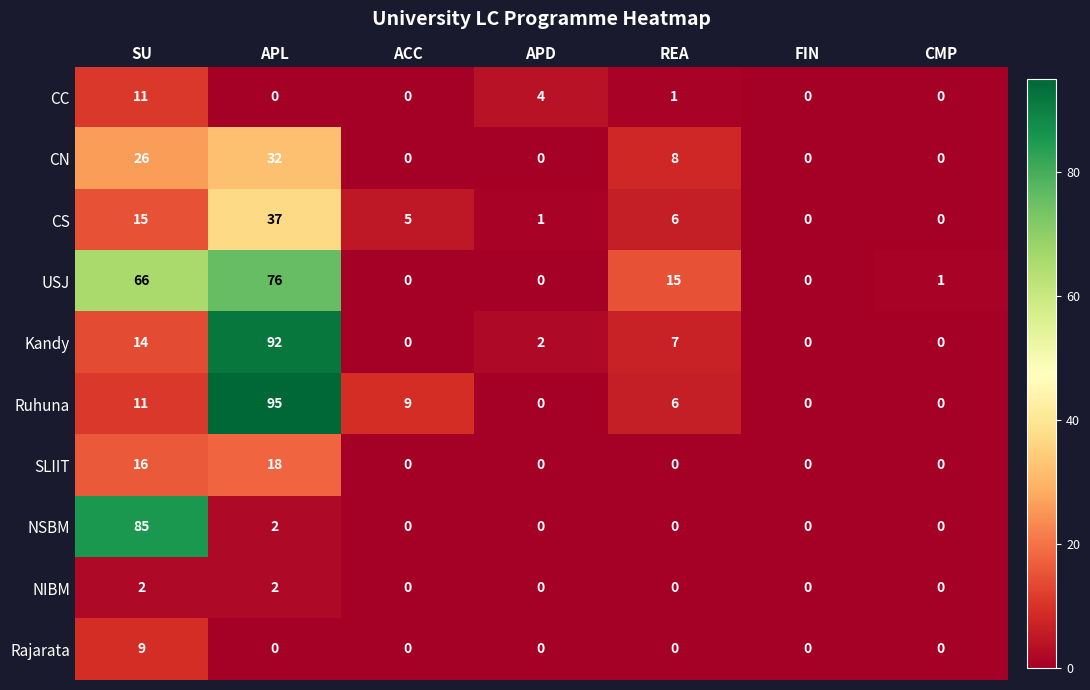

Which label corresponds to the largest value in the chart?

APL